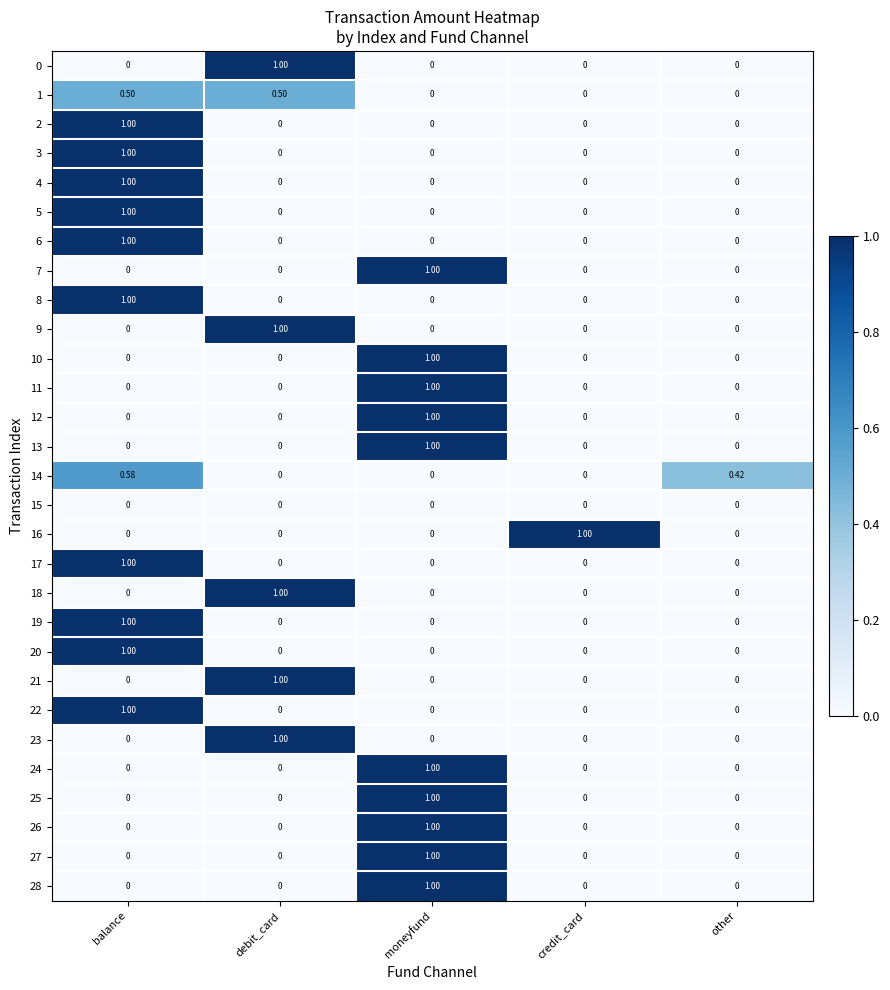

Is the value of 25 at moneyfund greater than the value of 18 at balance?

Yes